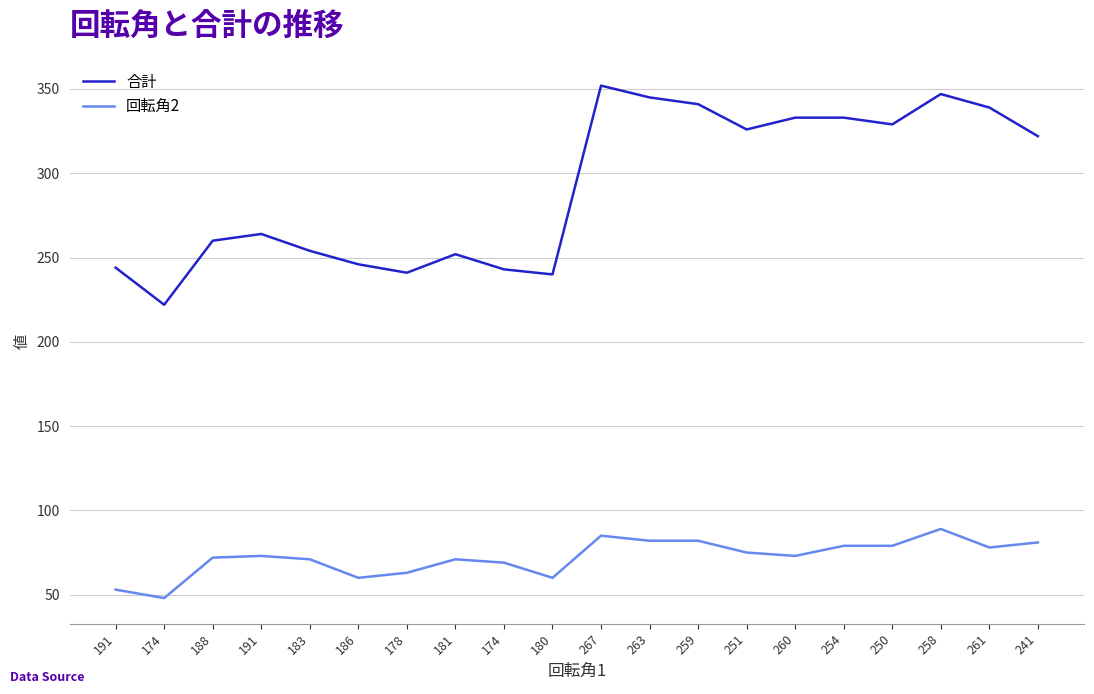

Does the chart display data point markers on the line(s)?

No